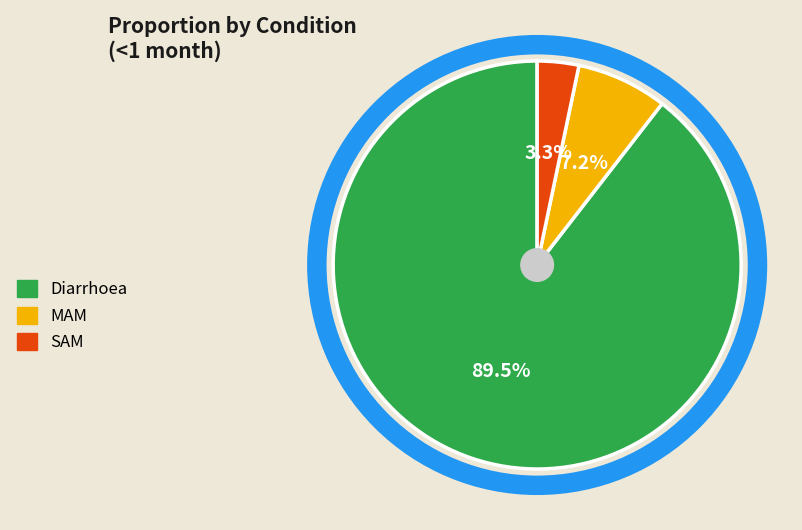

To the nearest percent, what is the combined percentage of Diarrhoea and MAM?

97%